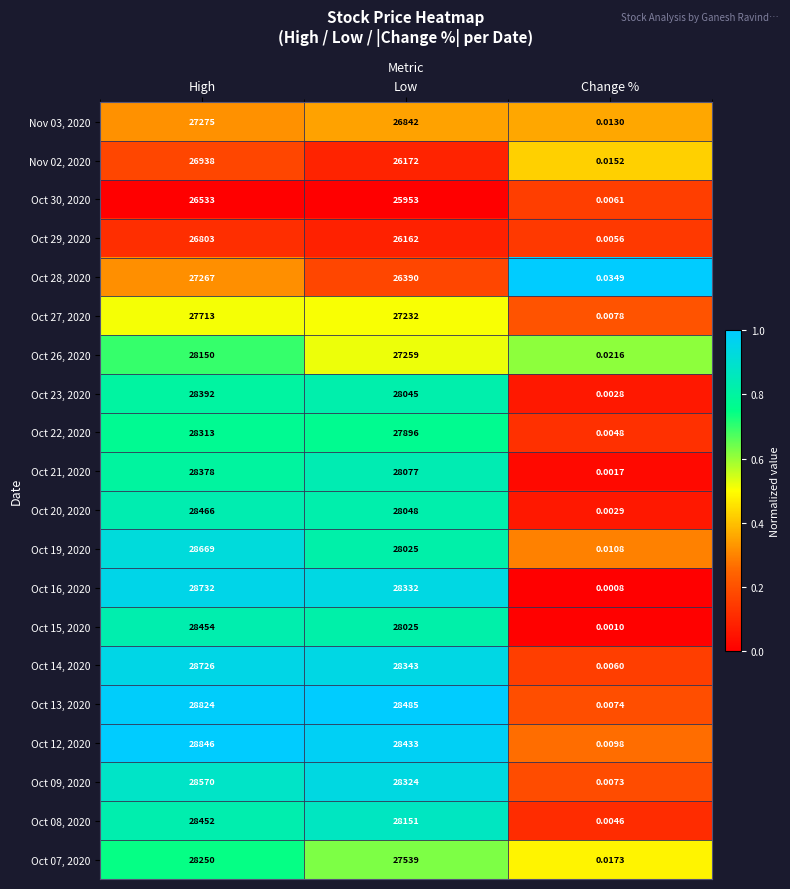

Rank the categories by Oct 28, 2020 value from lowest to highest.

Change %, Low, High